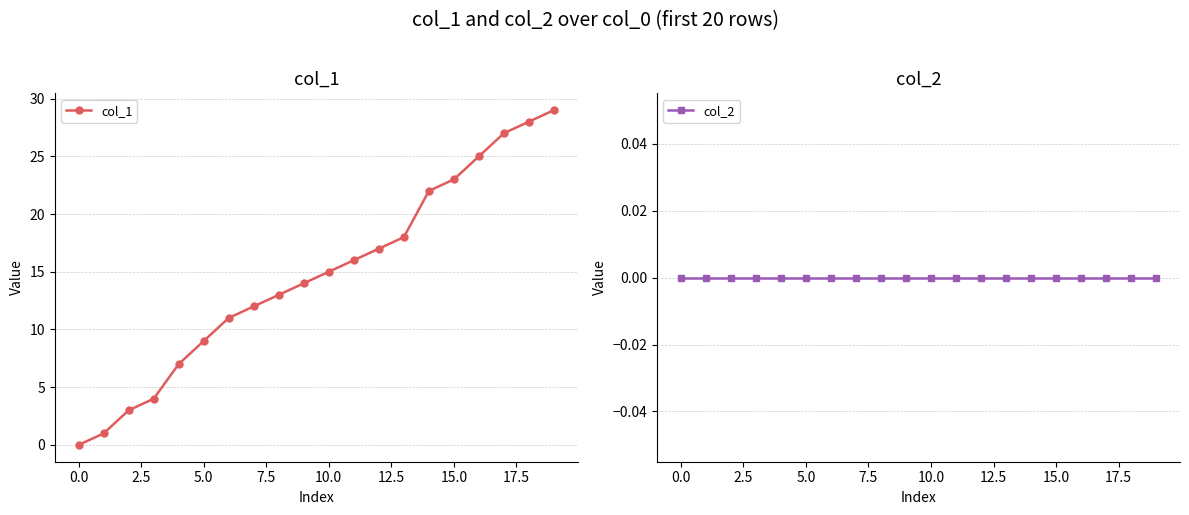

True or false: col_1 has more than 2 points higher than both neighbors.

False